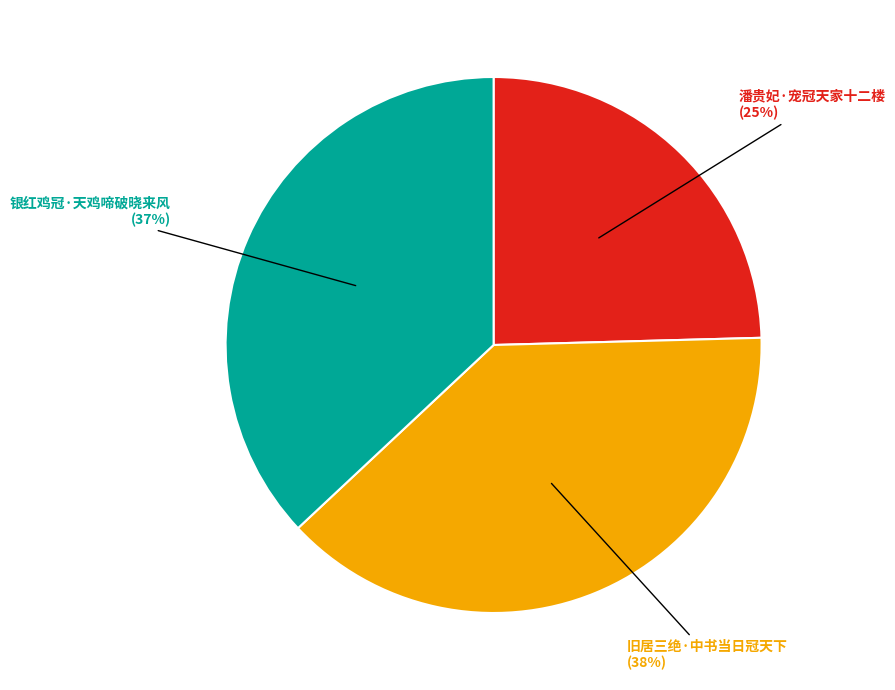

To the nearest percent, what is the average slice percentage?

33%